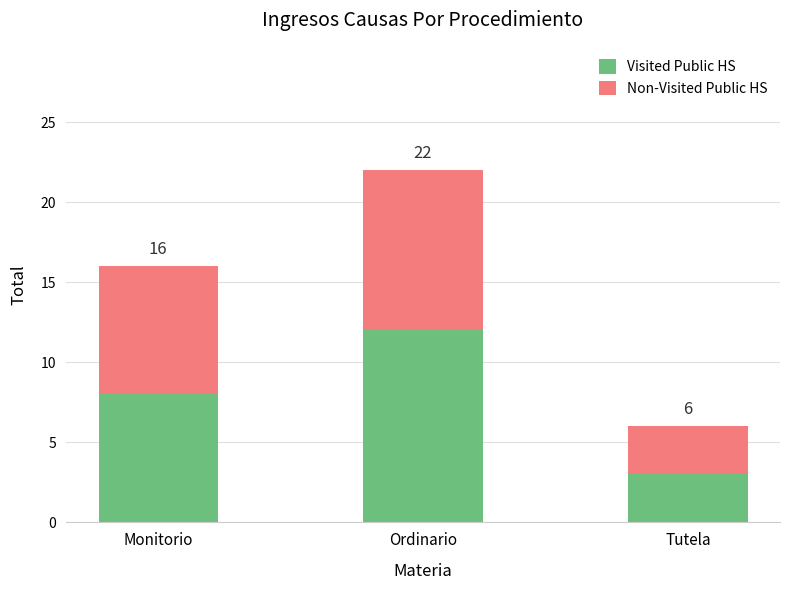

Is it true that Visited Public HS equals 8 at Monitorio?

True